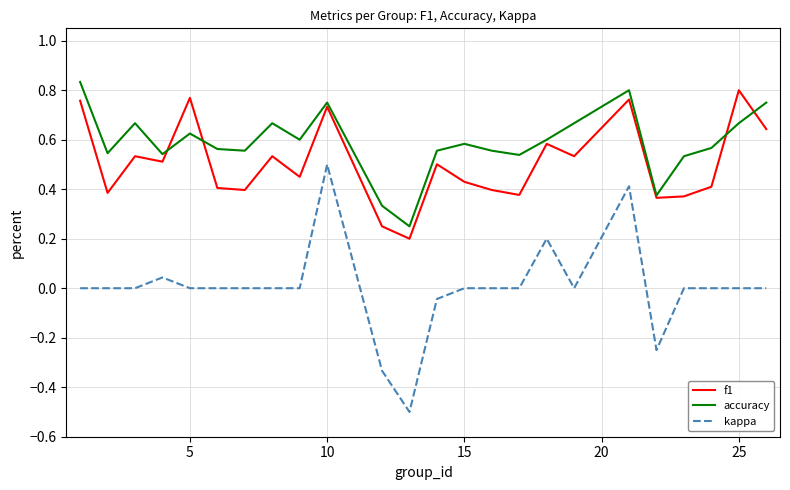

What is the minimum value shown in the chart?

-0.5